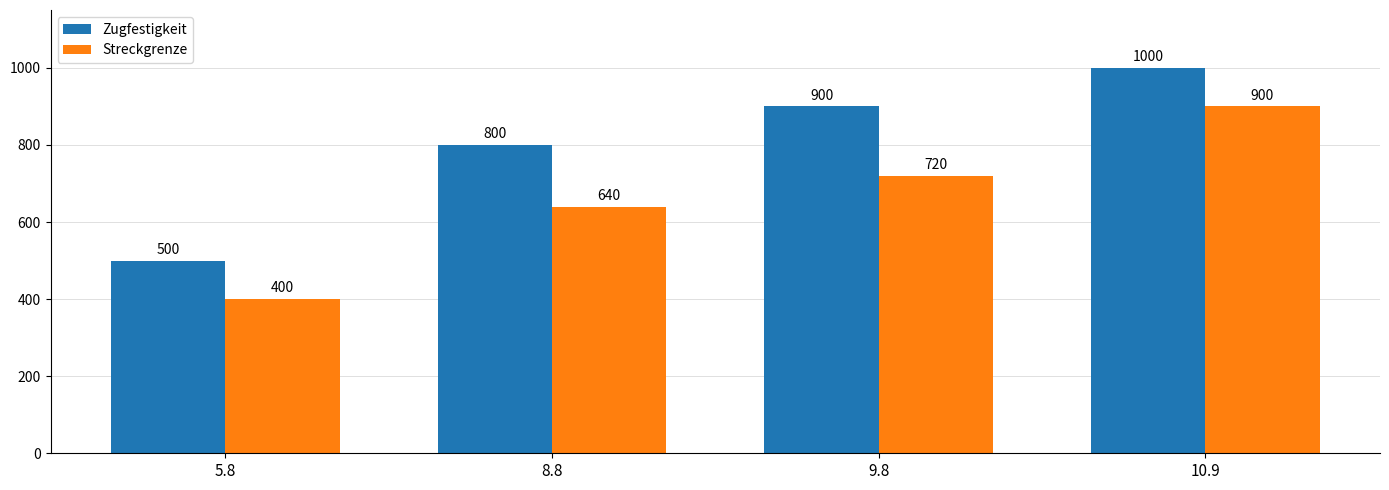

What is the label of the 4th bar from the left?

10.9